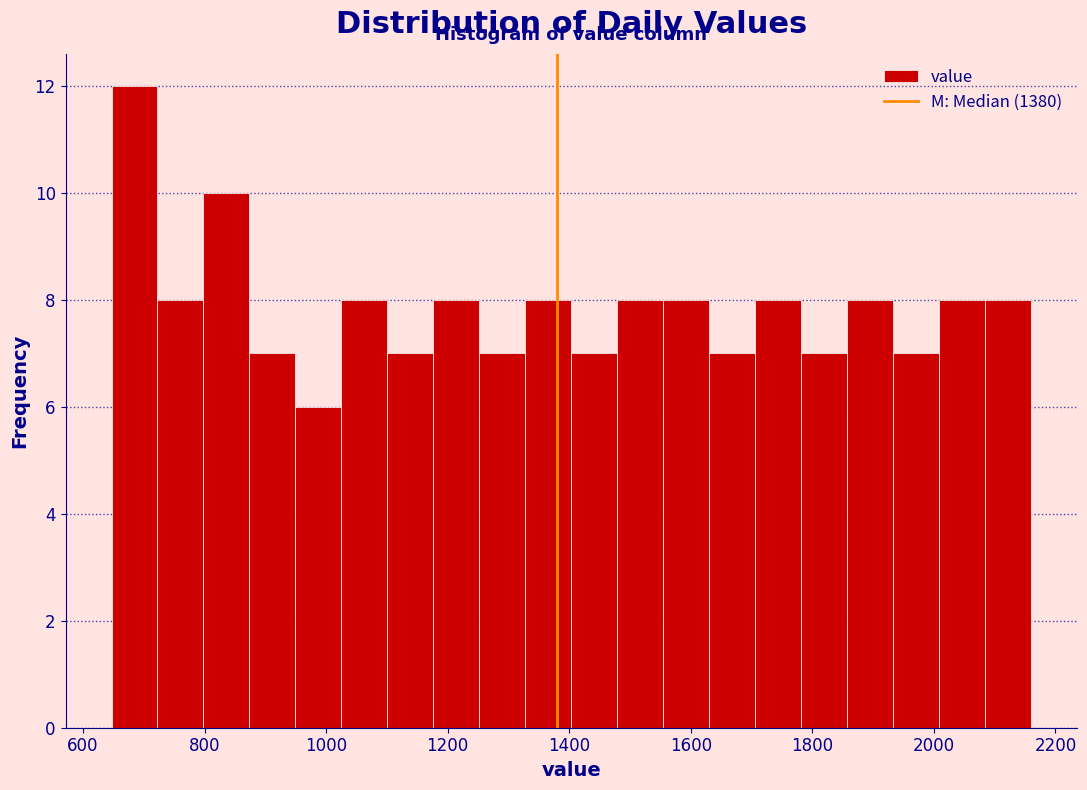

Read against the x-axis, roughly where is the centre of the tallest bar?

680